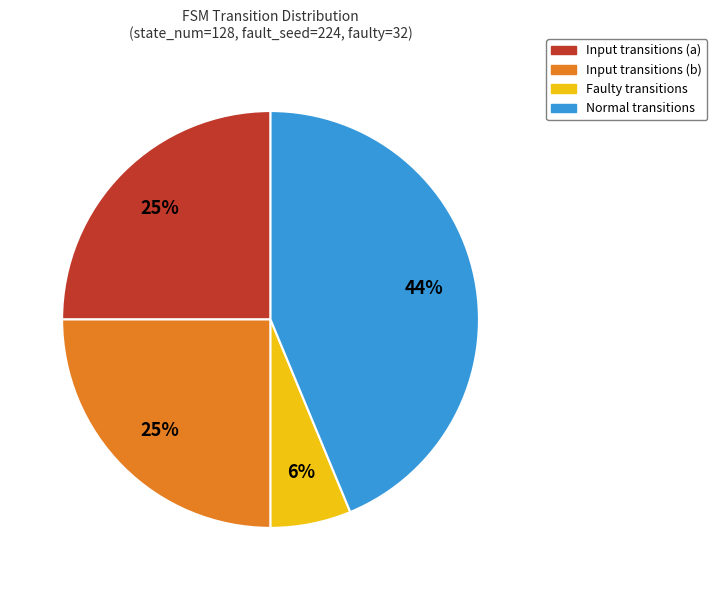

How many slices are in this pie chart?

4